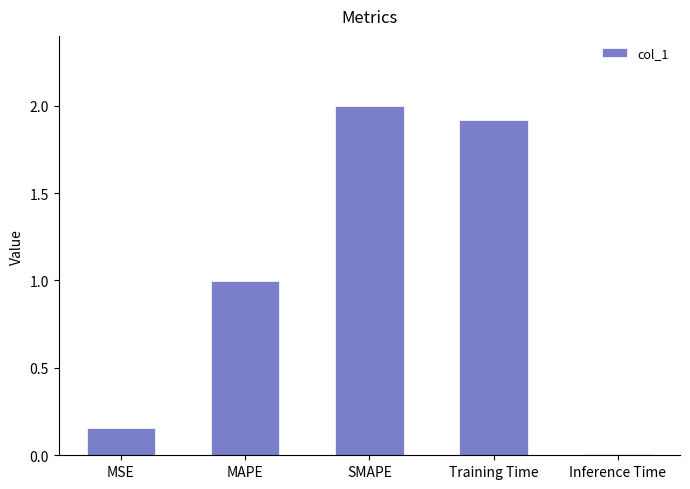

Is it true that the value at Training Time is 1.9?

True